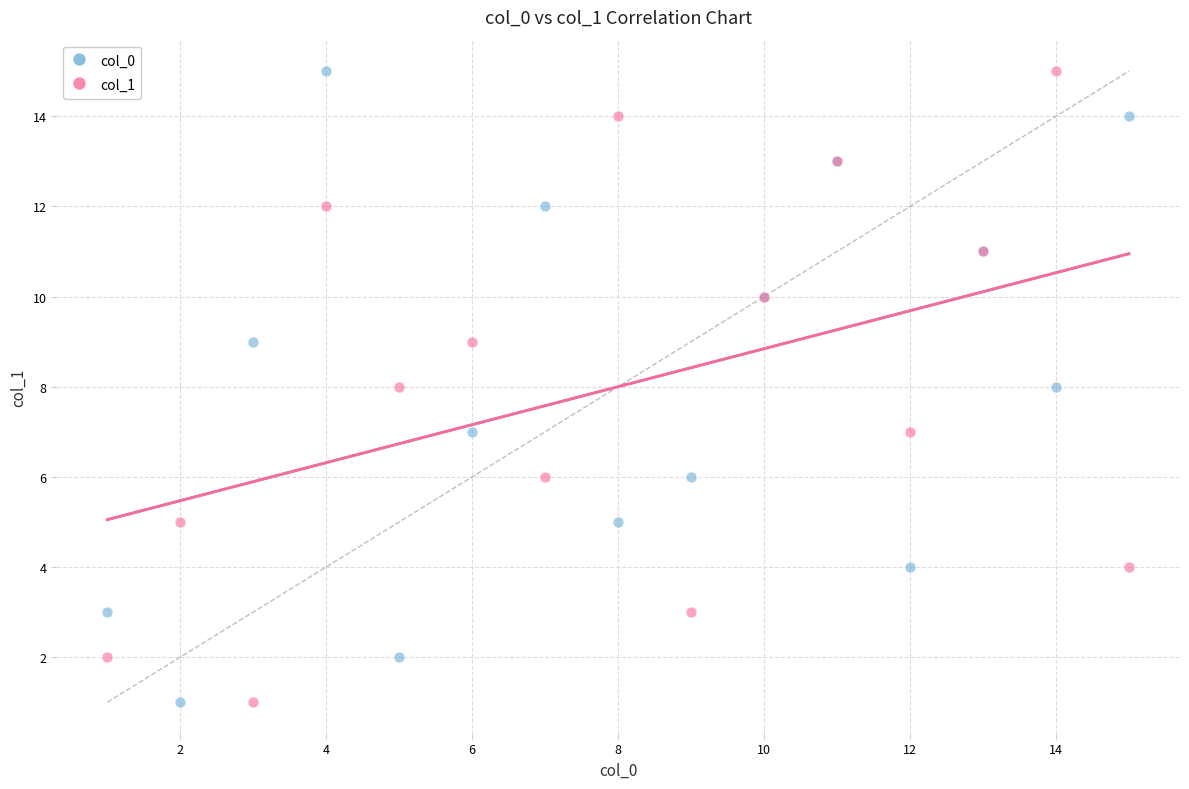

What are all the series names shown in the legend?

col_0, col_1